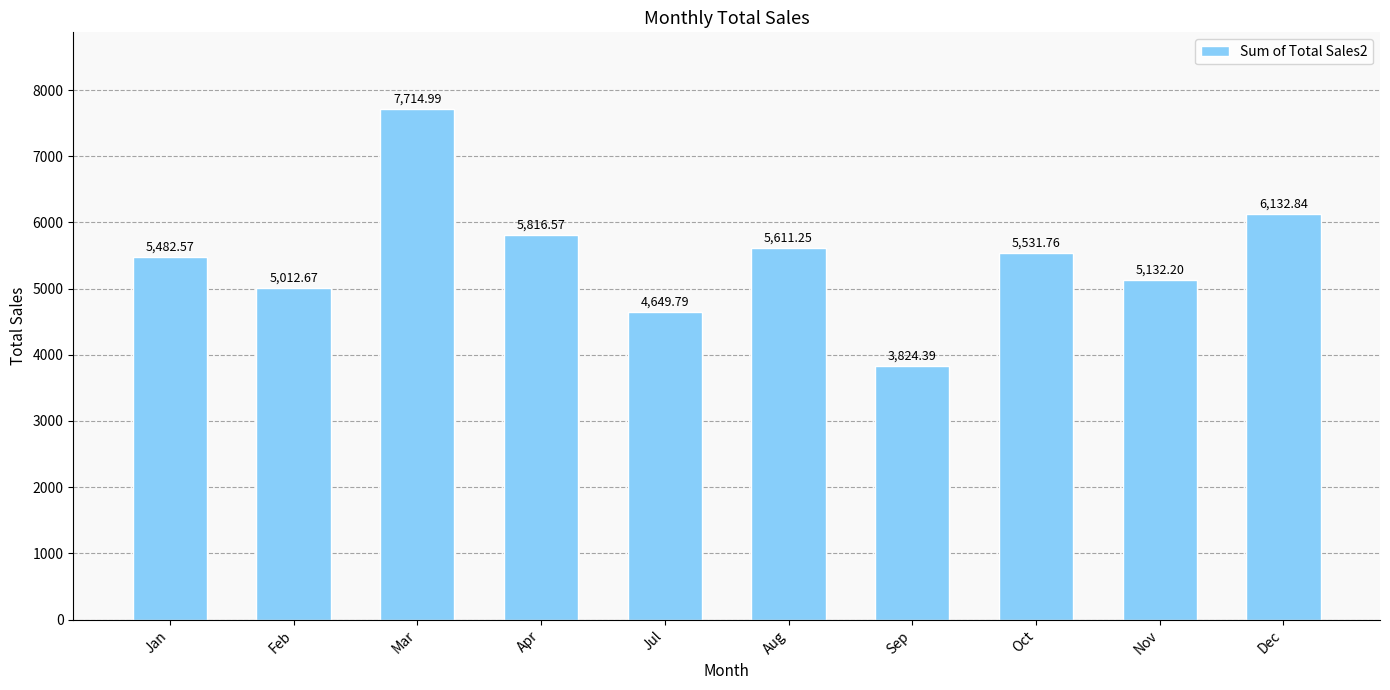

What is the sum of all values?

54909.0